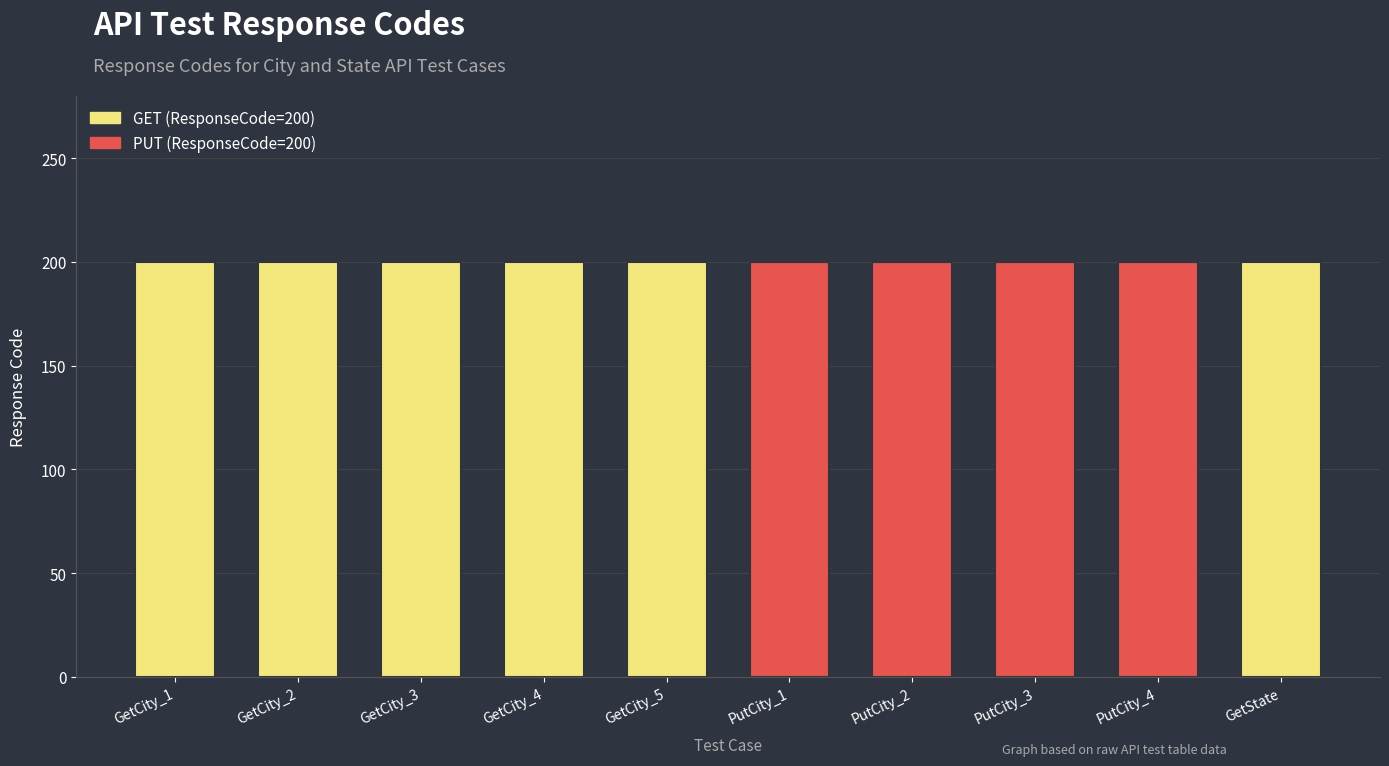

What is the total value across all series at GetCity_4?

200